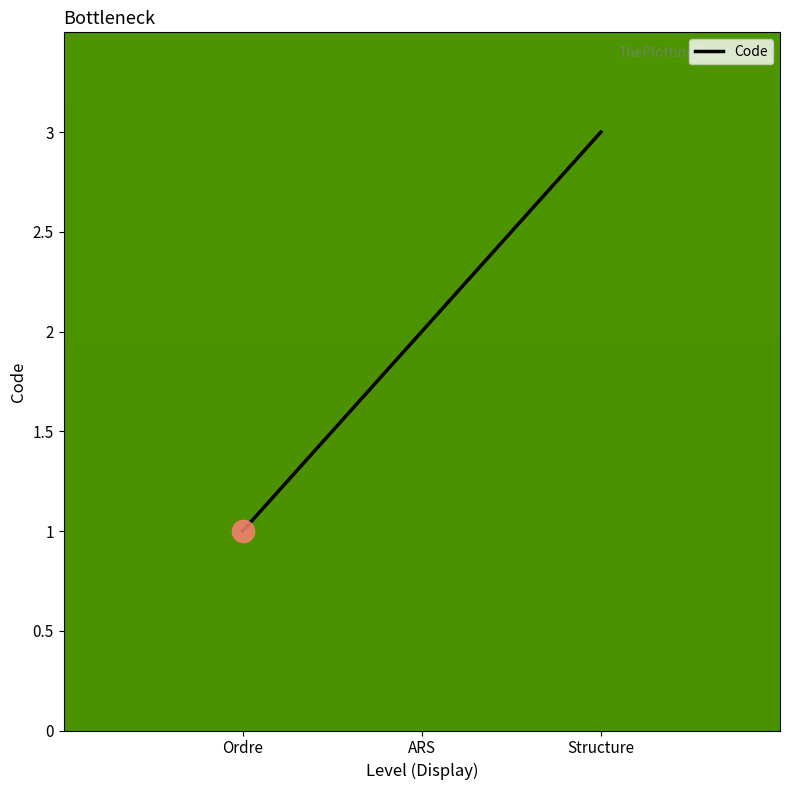

Reading left to right, transcribe all the data shown in this chart.

Ordre=1	ARS=2	Structure=3